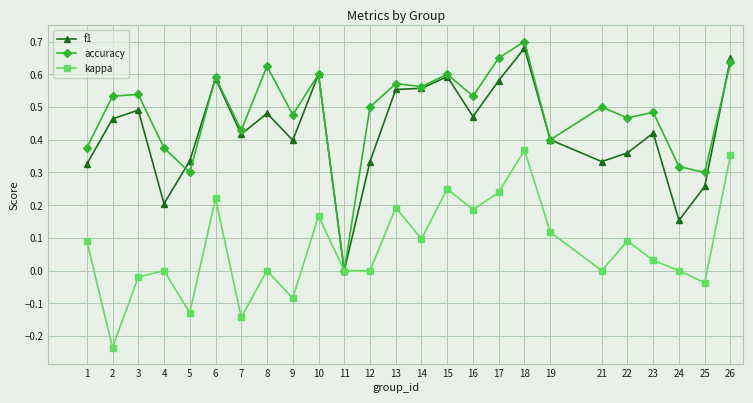

At which category does the chart reach its minimum across all series?

2